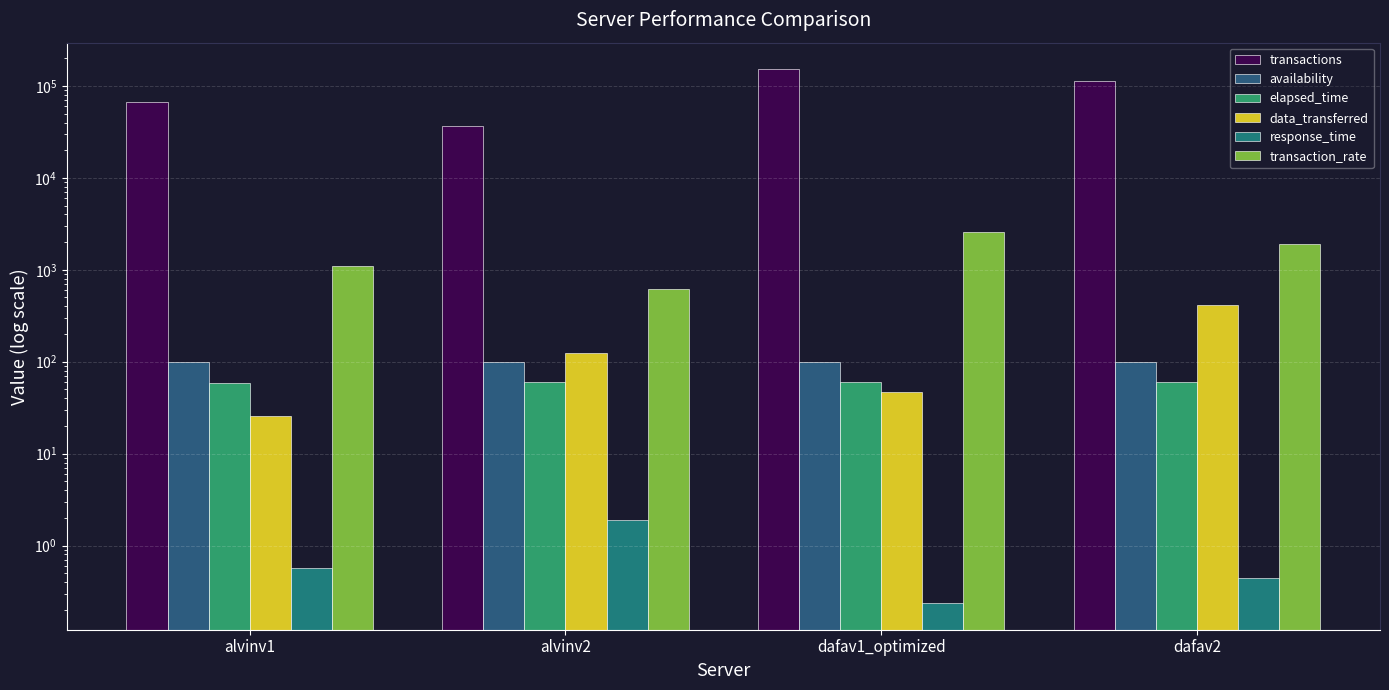

Is it true that response_time equals 0.3 at dafav2?

False